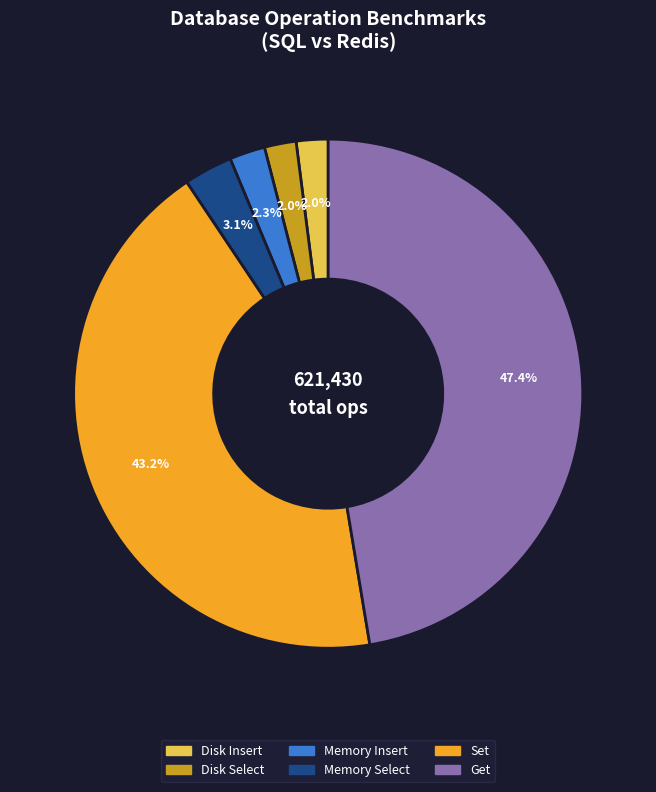

True or false: Set accounts for 43% of the total.

True